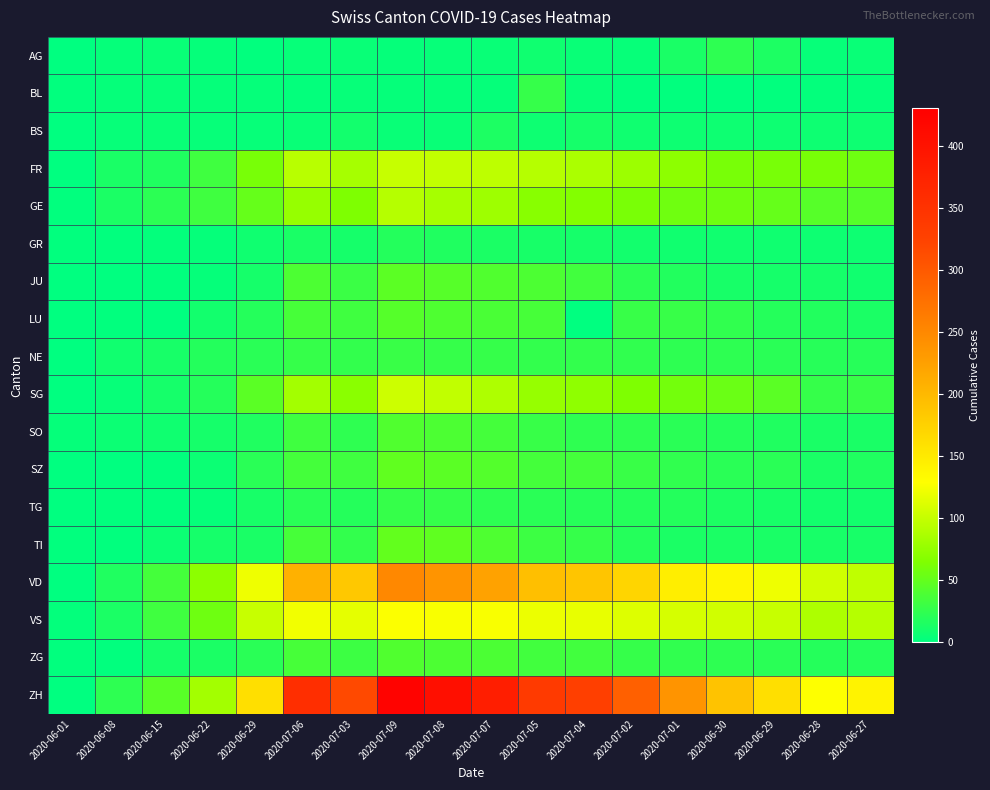

What is the difference between the highest and lowest values at 2020-07-08?

402